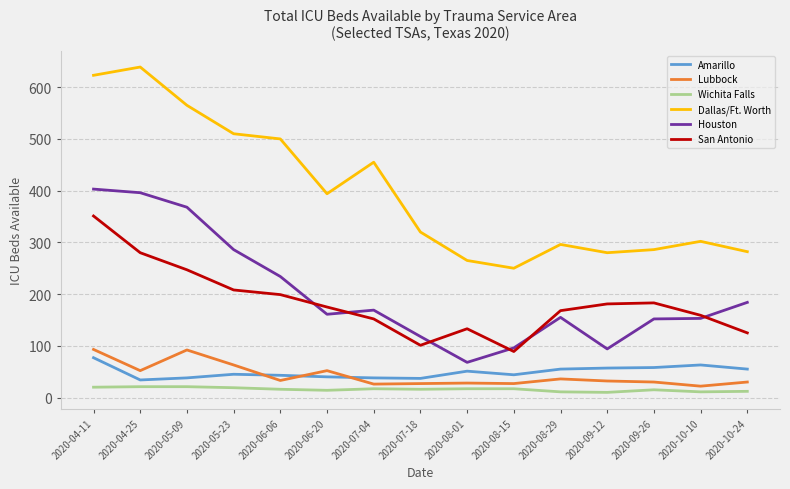

The Lubbock series shows 52 at 2020-06-20. True or false?

True